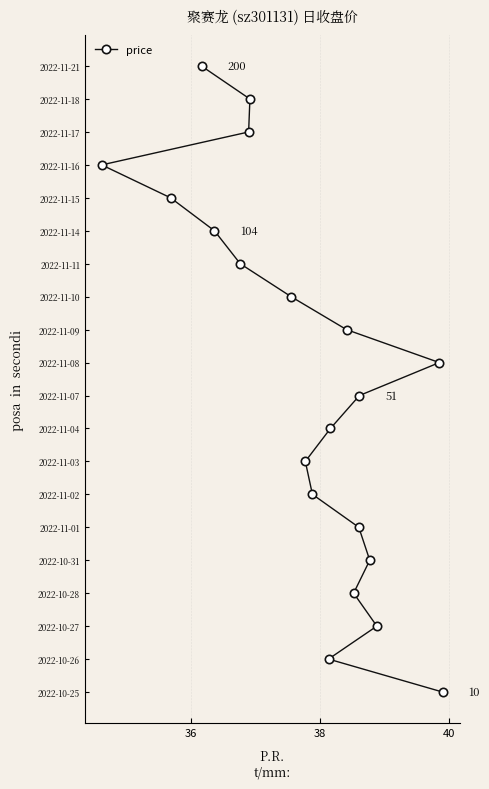

Does the chart have visible grid lines?

Yes